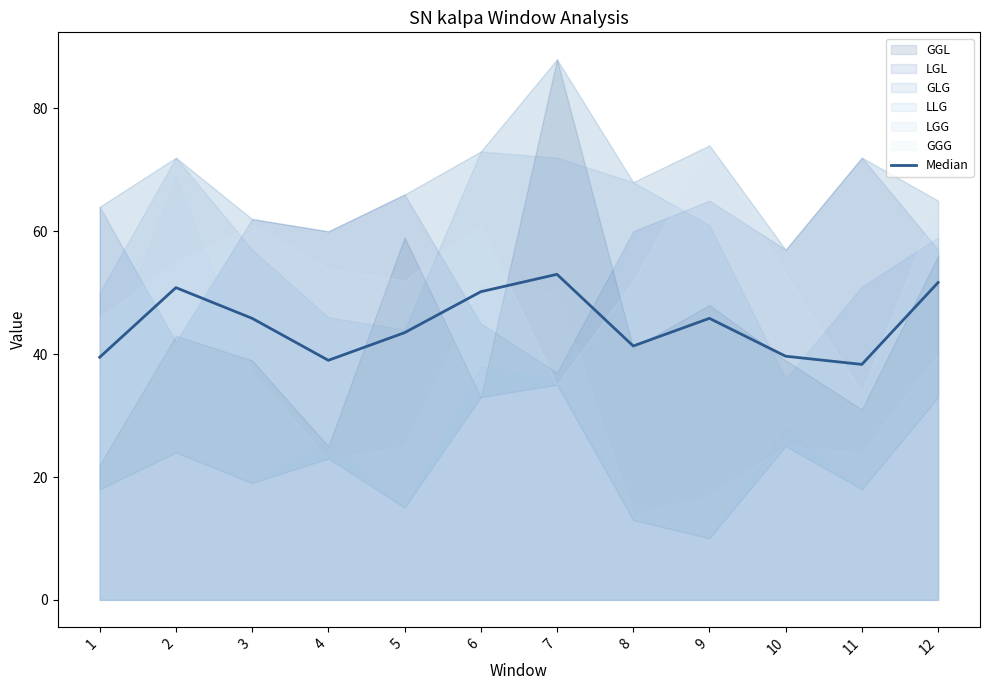

What is the value of the 7th point from the left?

53.0